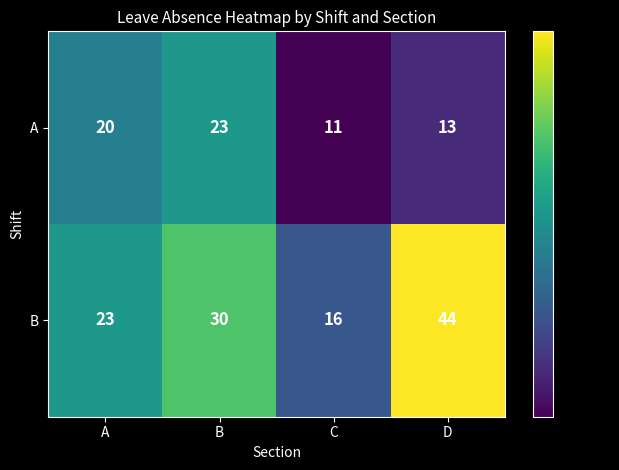

Which label corresponds to the smallest value in the chart?

C